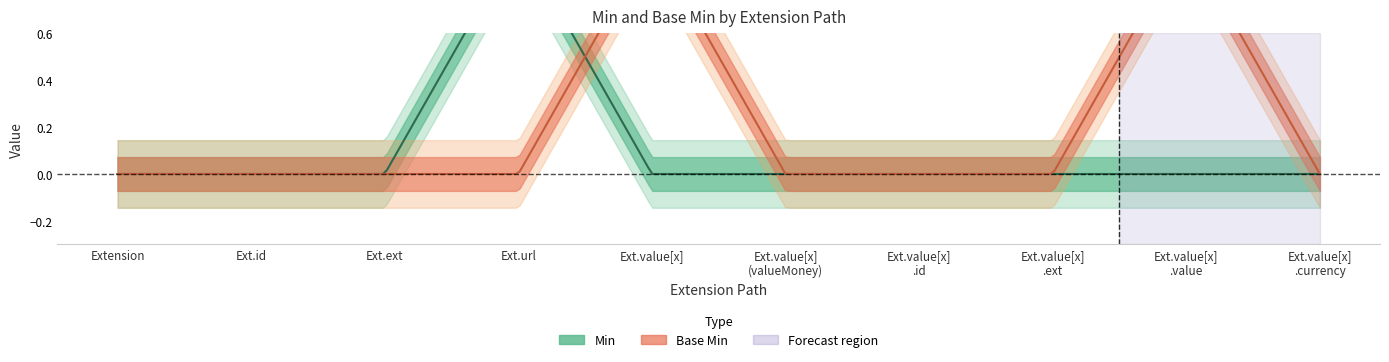

How many lines are shown in the chart?

2